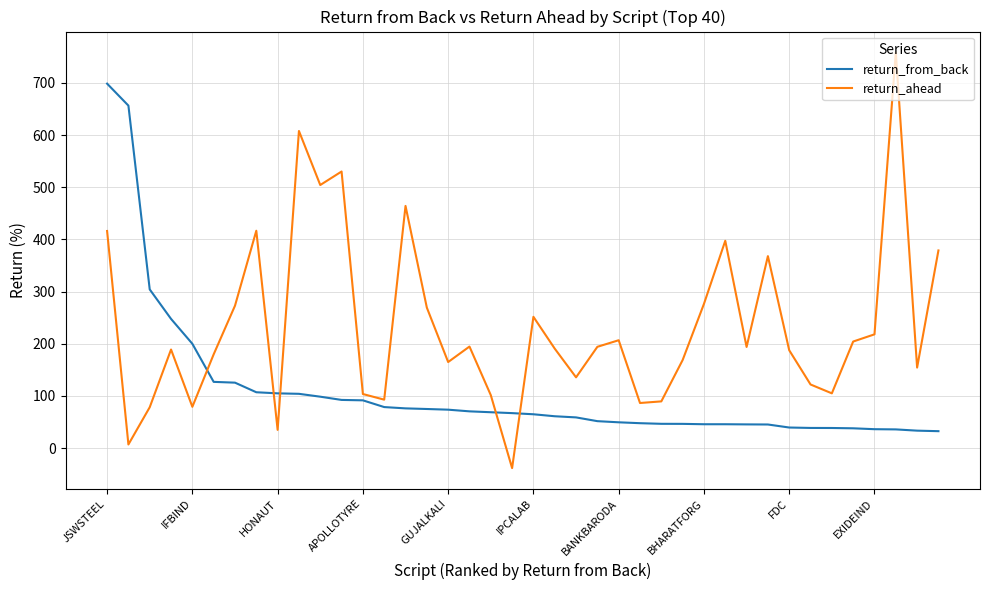

How many times do return_from_back and return_ahead cross each other?

5